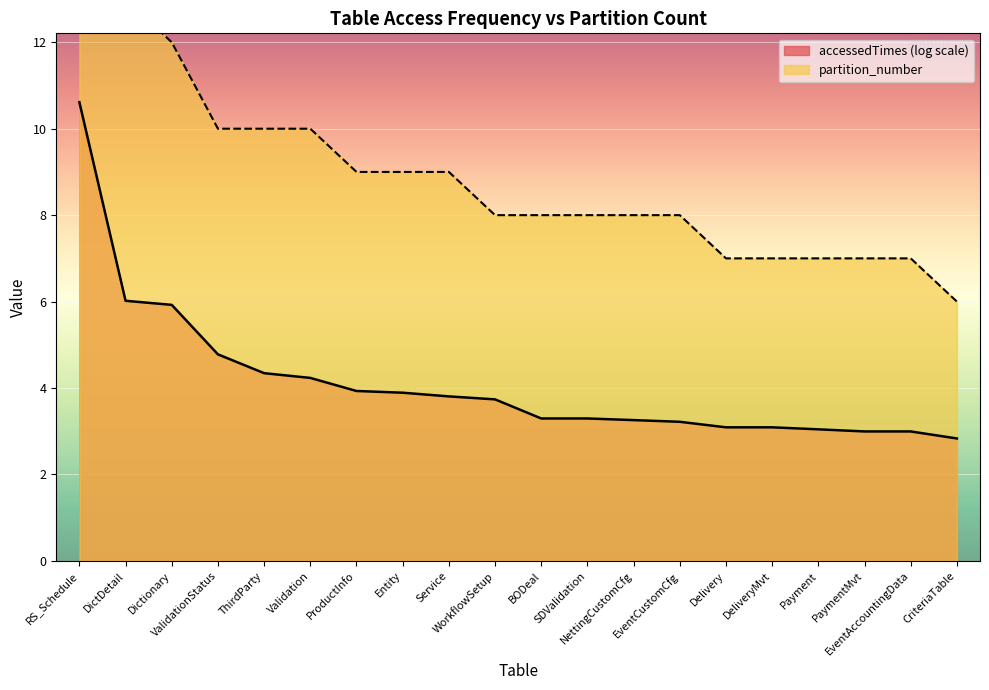

At which label does the data first exceed 8?

RS_Schedule